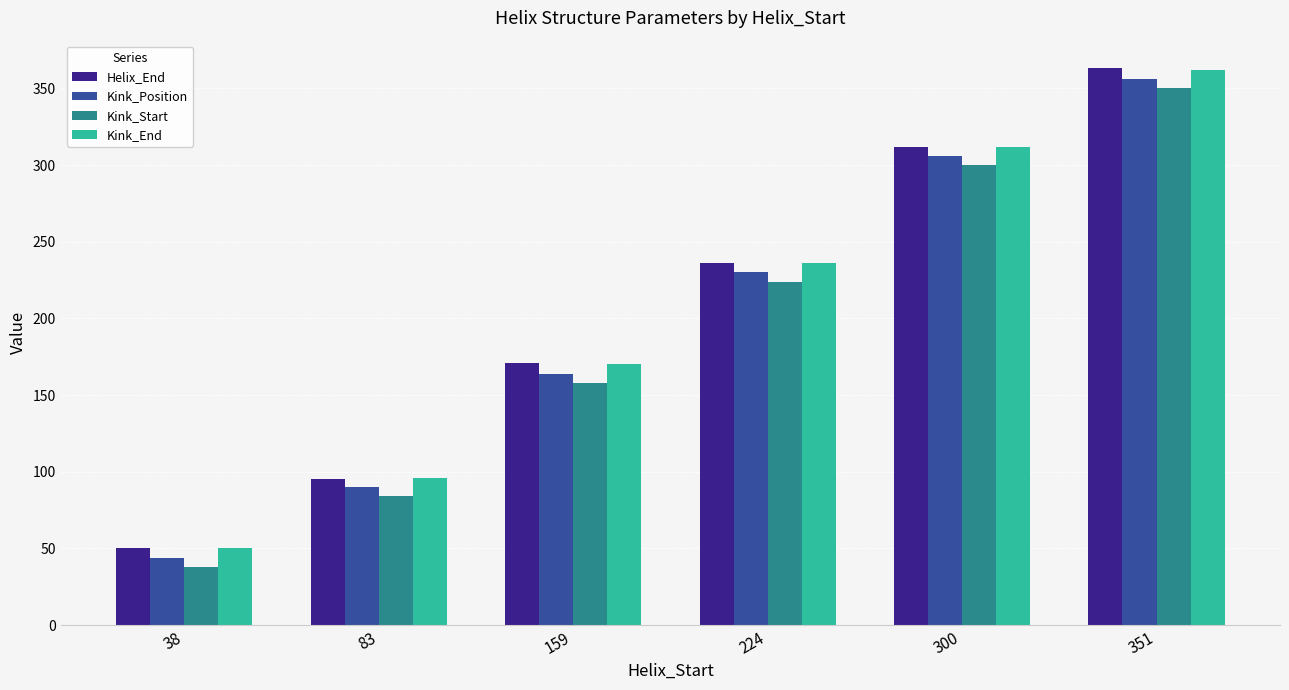

Which series changed the most between 83 and 159?

Helix_End